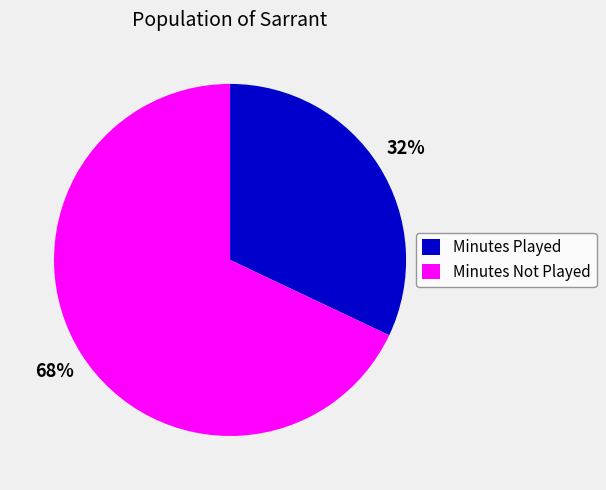

What is the smallest slice in the pie chart?

Minutes Played